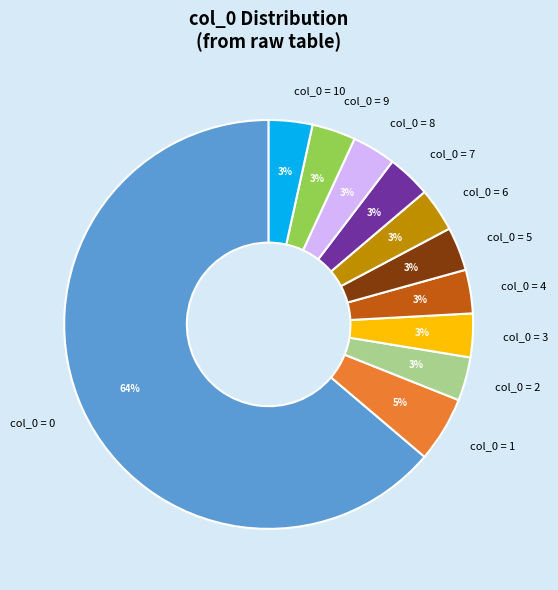

What is the ratio of the value at col_0 = 9 to the value at col_0 = 4?

1.0